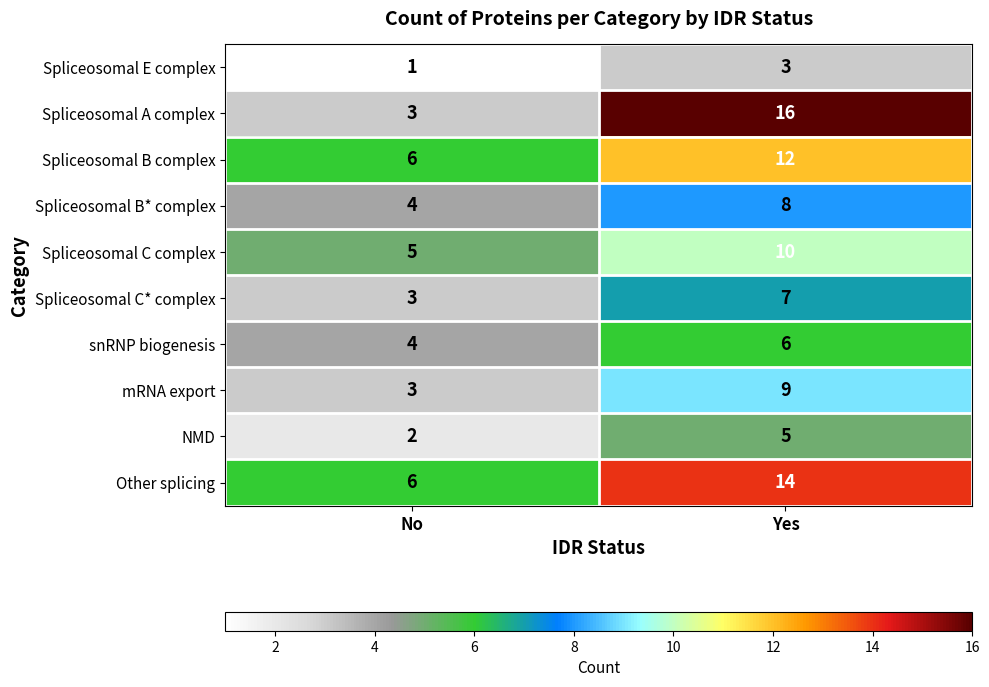

What is the approximate value of Spliceosomal C complex at No?

5